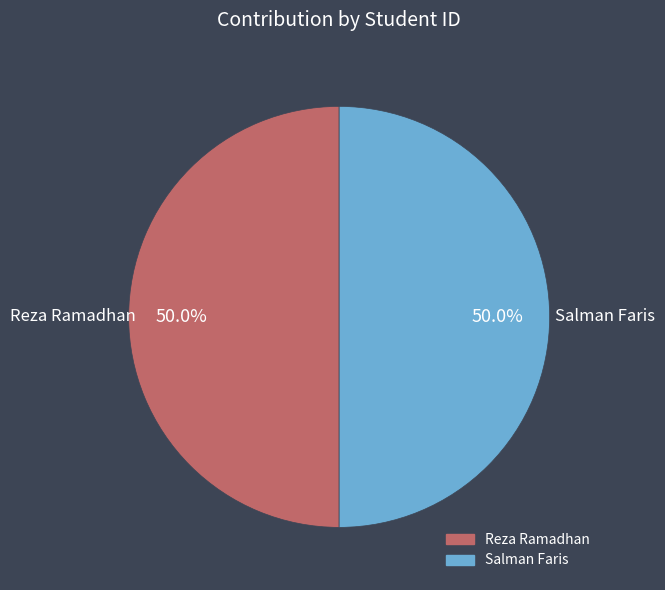

True or false: Reza Ramadhan accounts for 50% of the total.

True